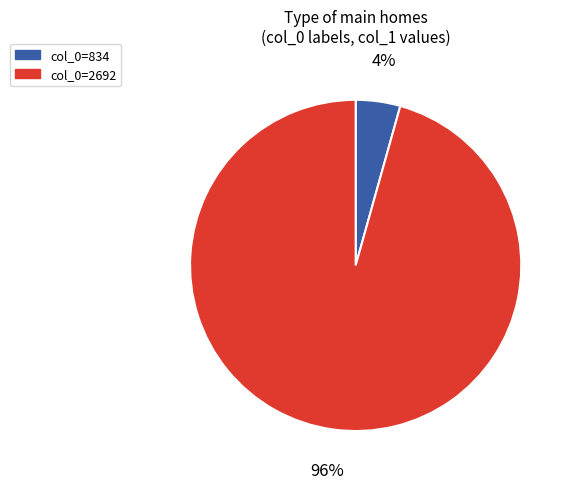

Does any single category account for the majority?

Yes